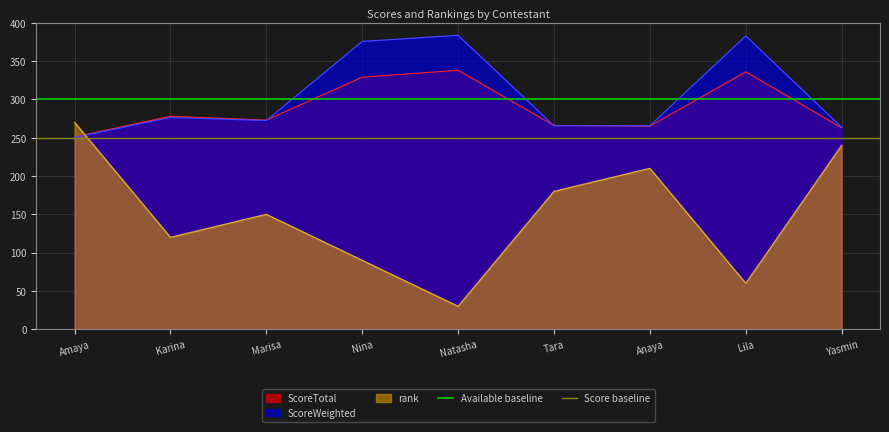

Is the value of rank at Marisa greater than the value of ScoreWeighted at Nina?

No